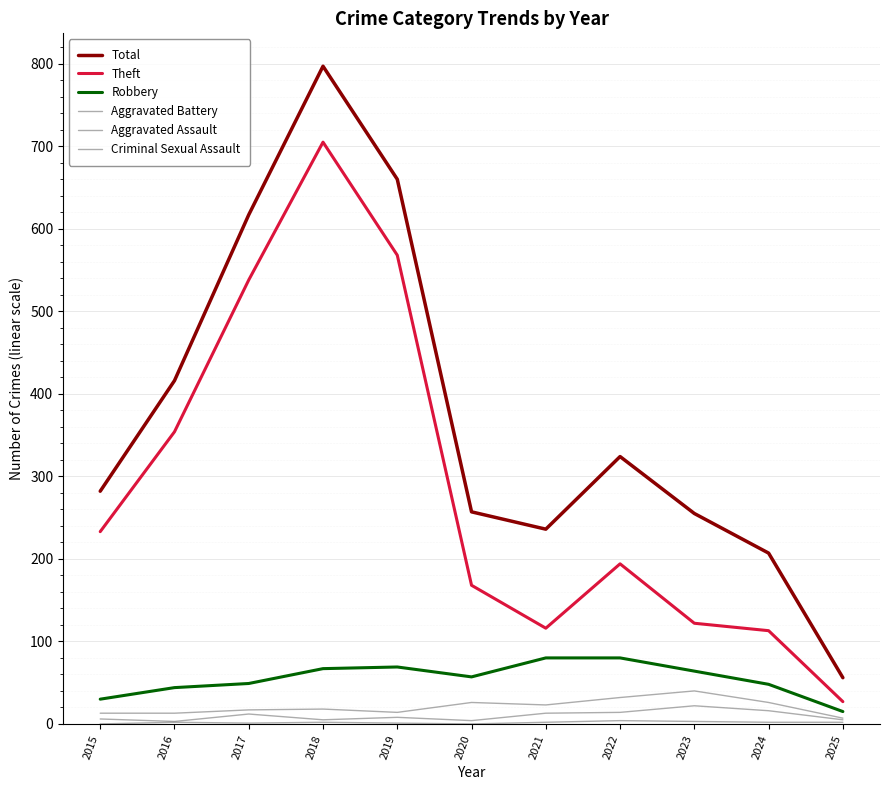

At which label is Aggravated Battery closest to 23?

2021